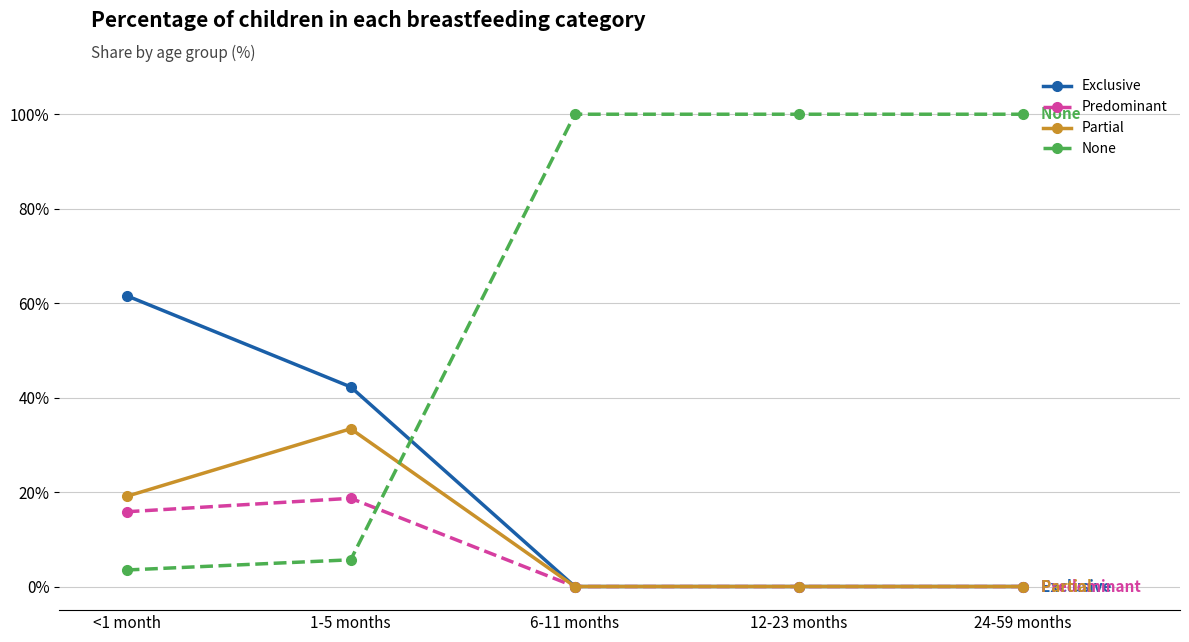

Between which two adjacent categories do None and Partial first intersect?

1-5 months and 6-11 months